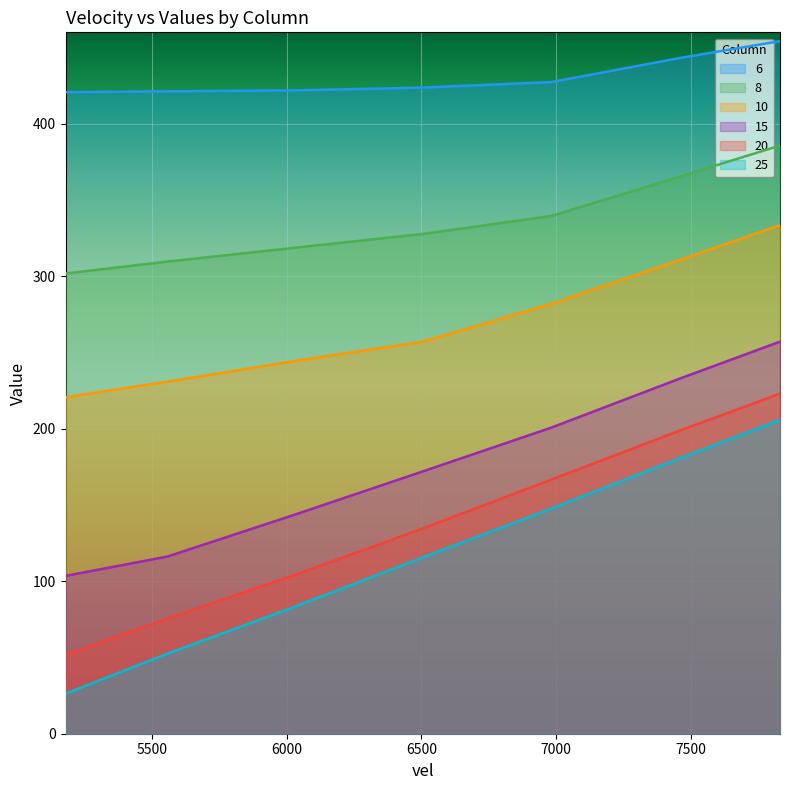

What is the approximate value of 20 at 7455?

198.6